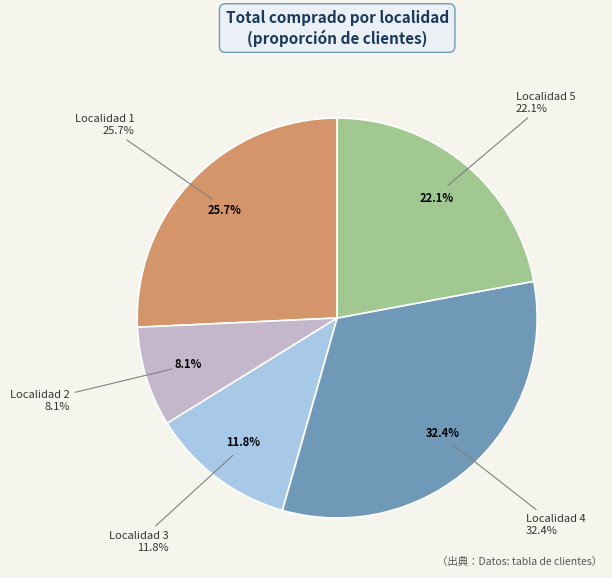

What is the total percentage of Localidad 5 and Localidad 2?

30.1%